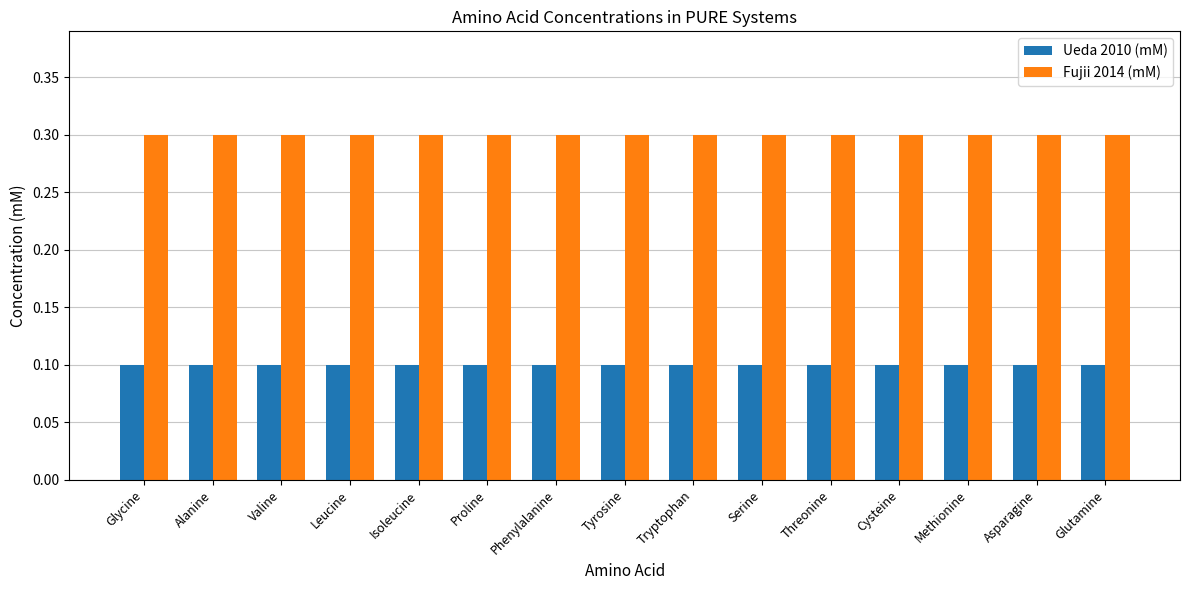

What is the maximum value for Fujii 2014 (mM)?

0.3